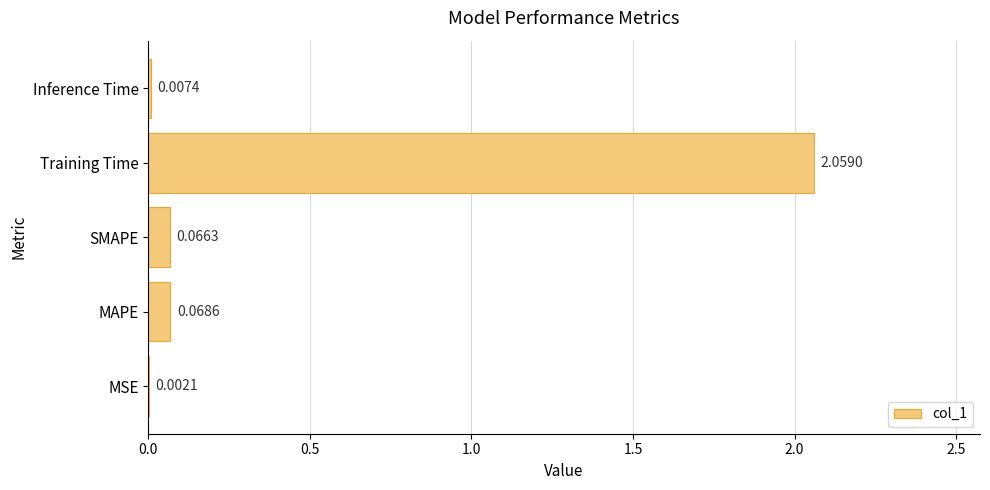

What is the sum of all values?

2.2